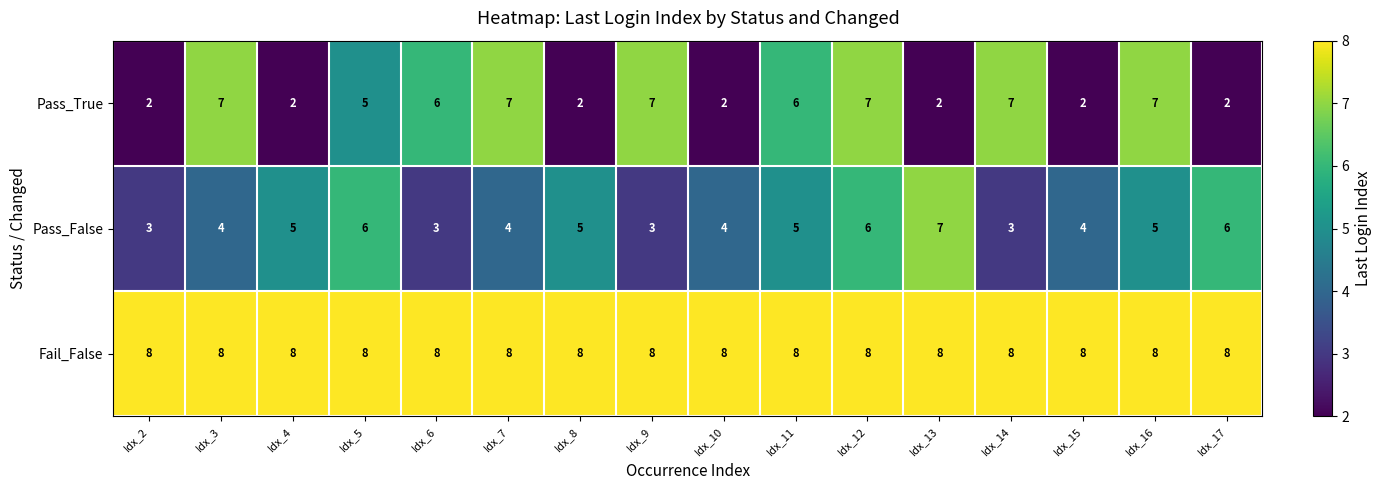

At Idx_14, list the series in order from largest to smallest.

Fail_False, Pass_True, Pass_False